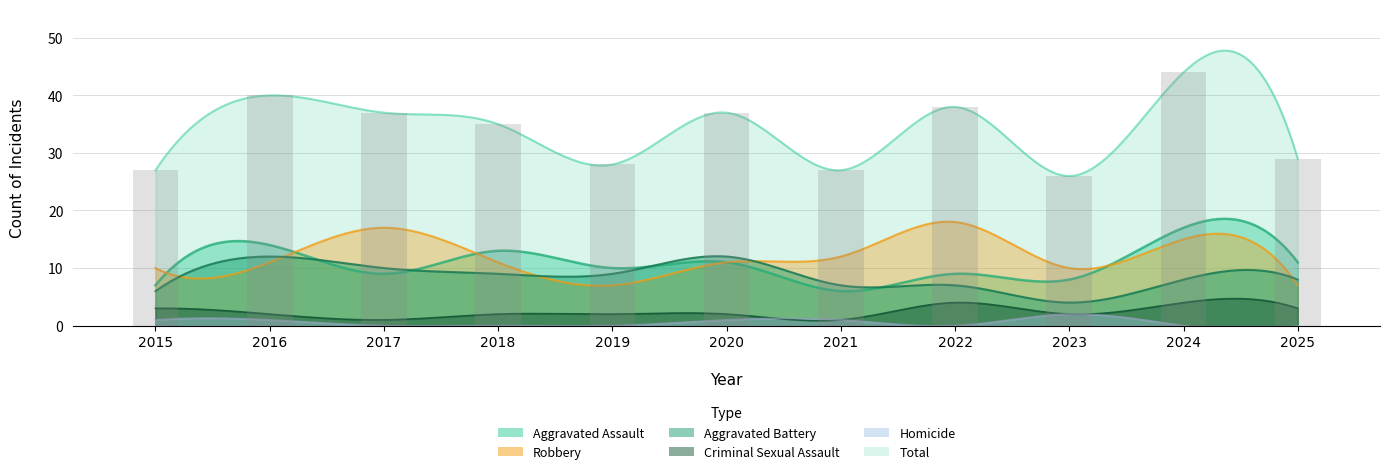

What is the approximate value of Criminal Sexual Assault at 2021?

1